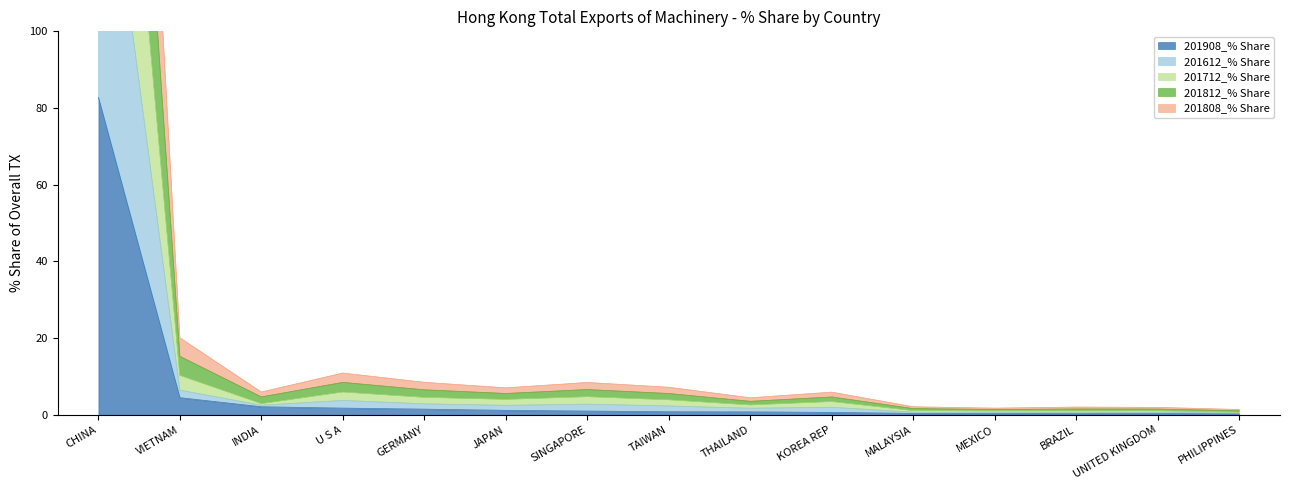

At which category does the chart reach its peak across all series?

CHINA